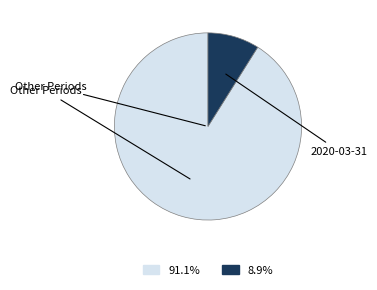

How many slices are in this pie chart?

2